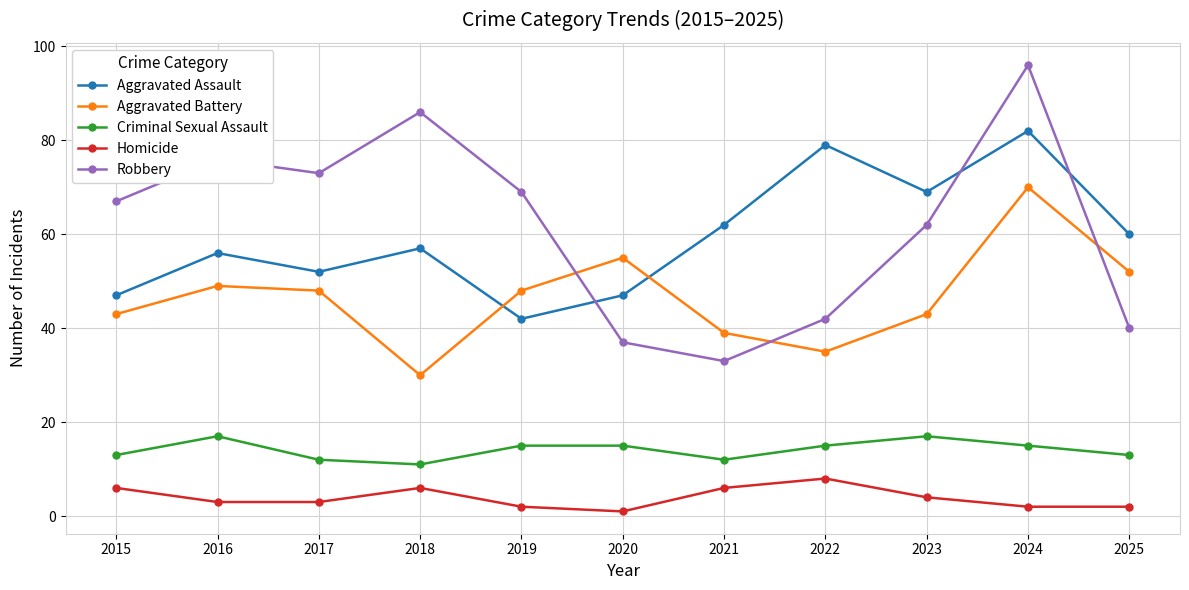

List the labels in order of Robbery value, smallest first.

2021, 2020, 2025, 2022, 2023, 2015, 2019, 2017, 2016, 2018, 2024